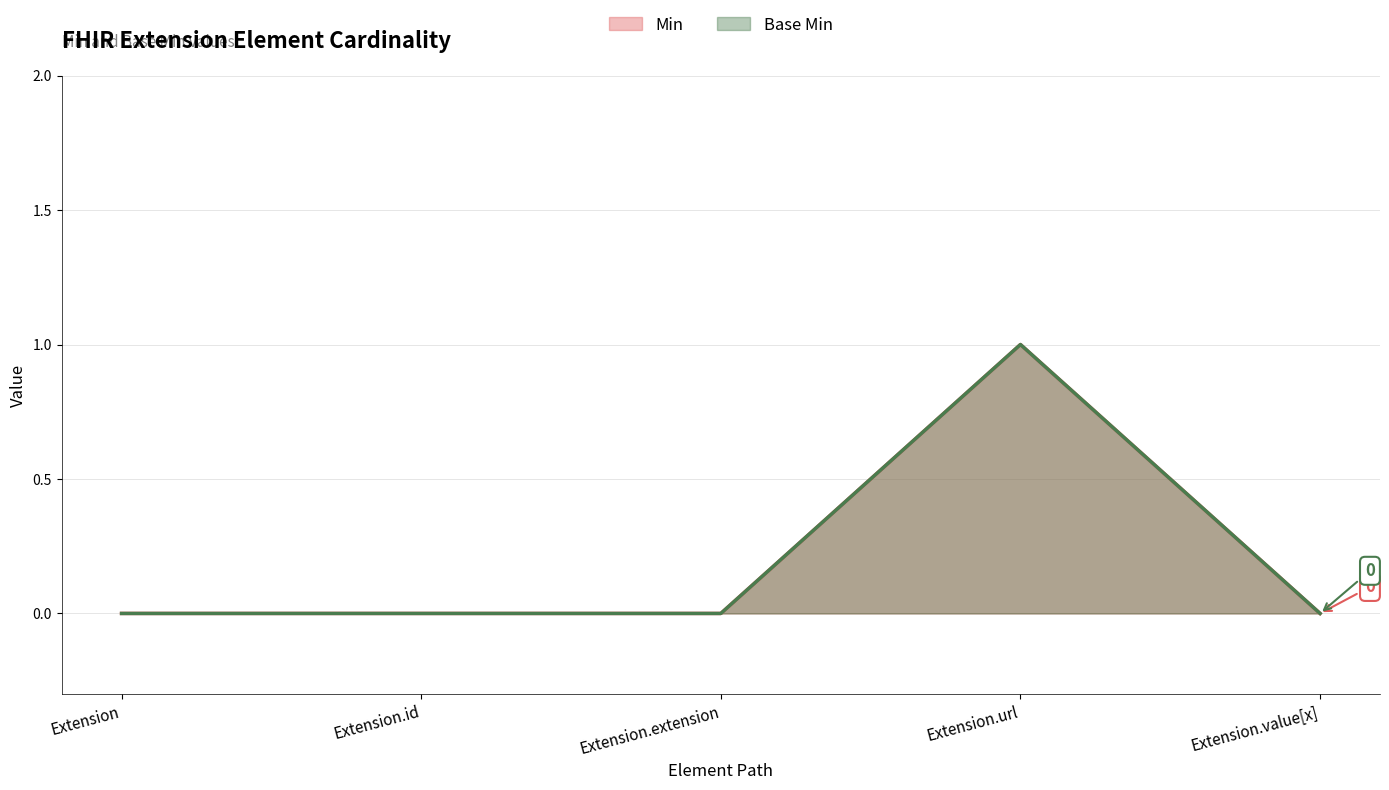

Which series has the largest total across all categories?

Min